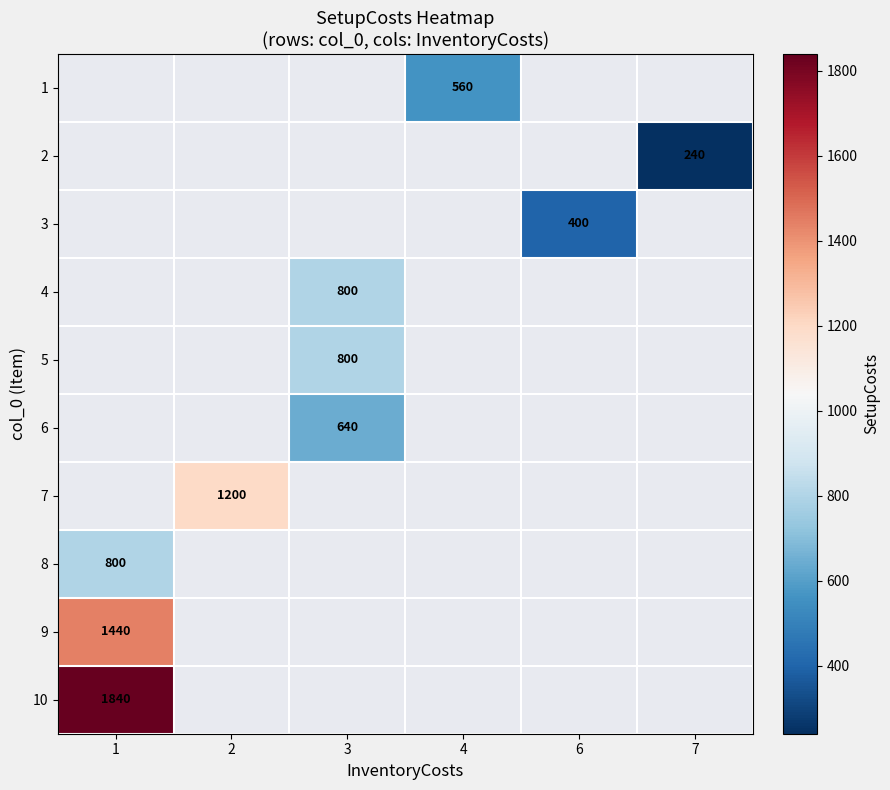

How many categories are shown in the chart?

6